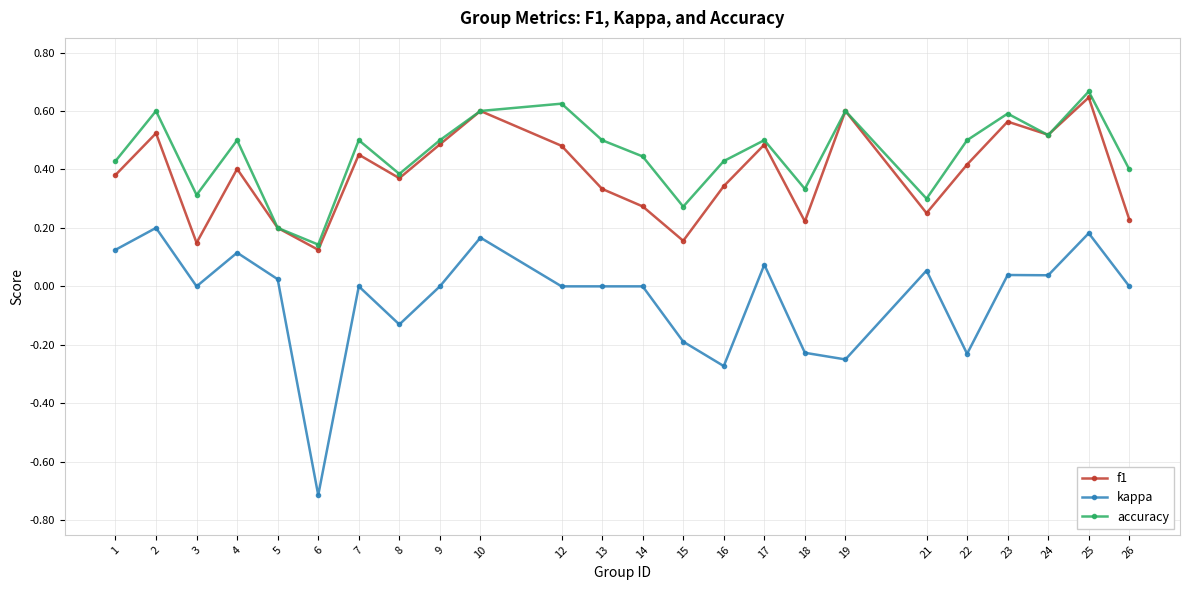

At 9, list the series in order from largest to smallest.

accuracy, f1, kappa